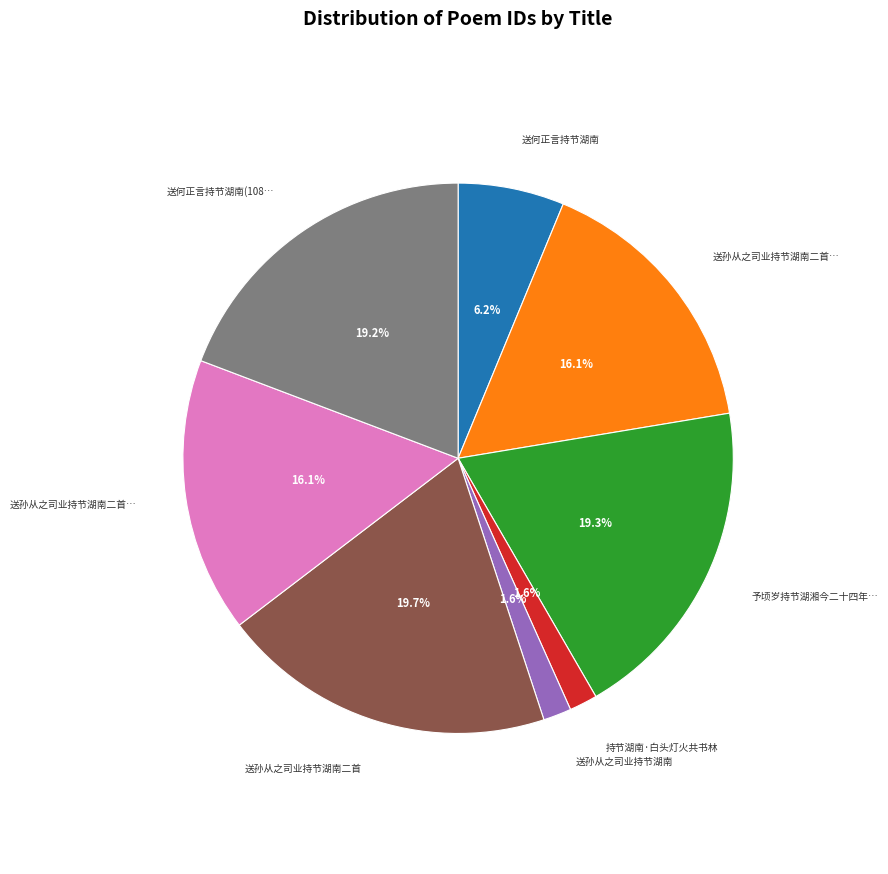

How many slices are in this pie chart?

8